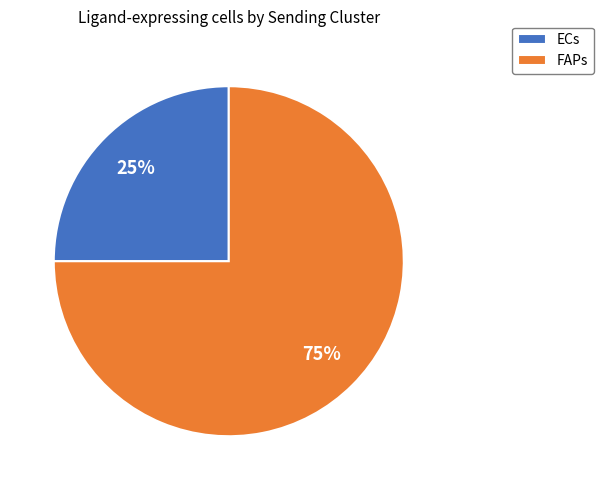

How many slices are in this pie chart?

2